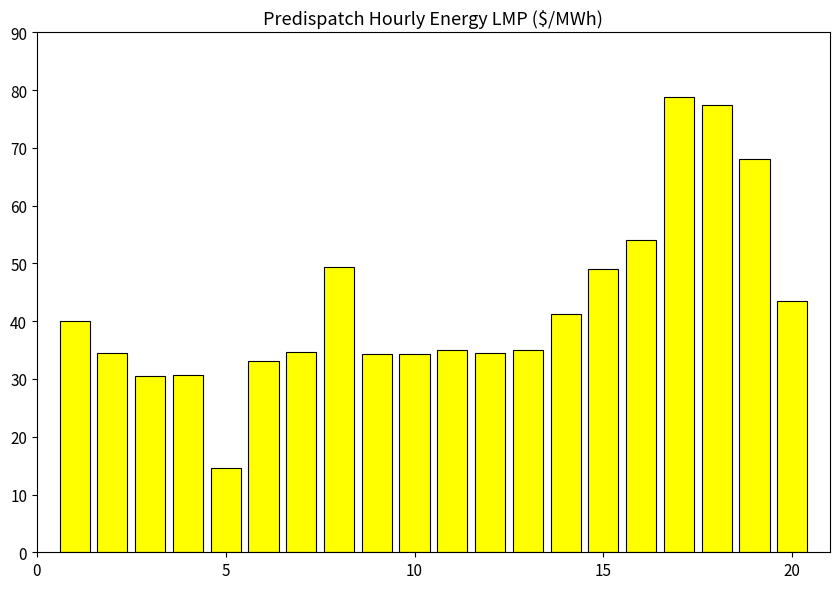

What is the value of the 14th bar from the left?

41.2